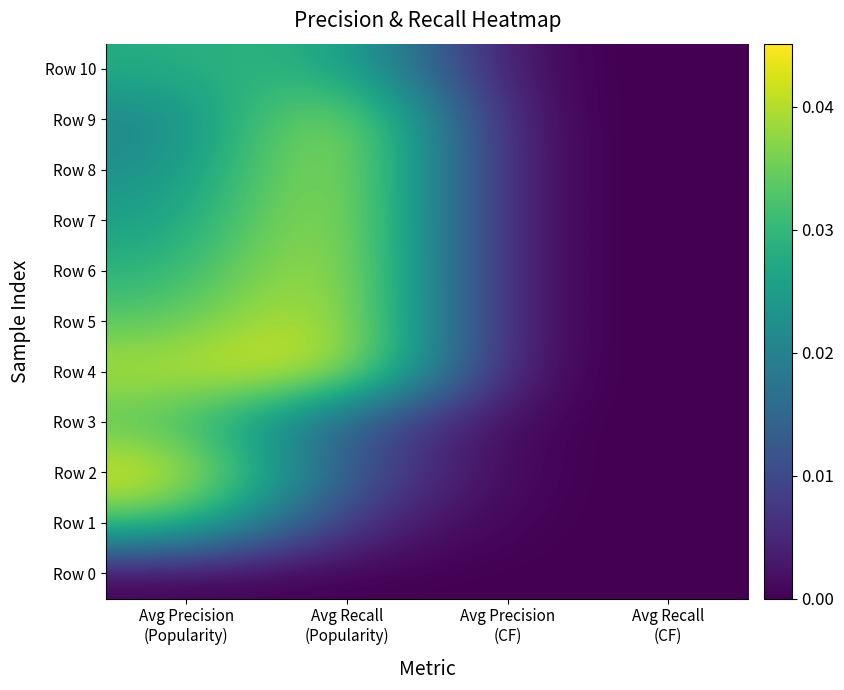

At how many categories does at least one series exceed 0?

2